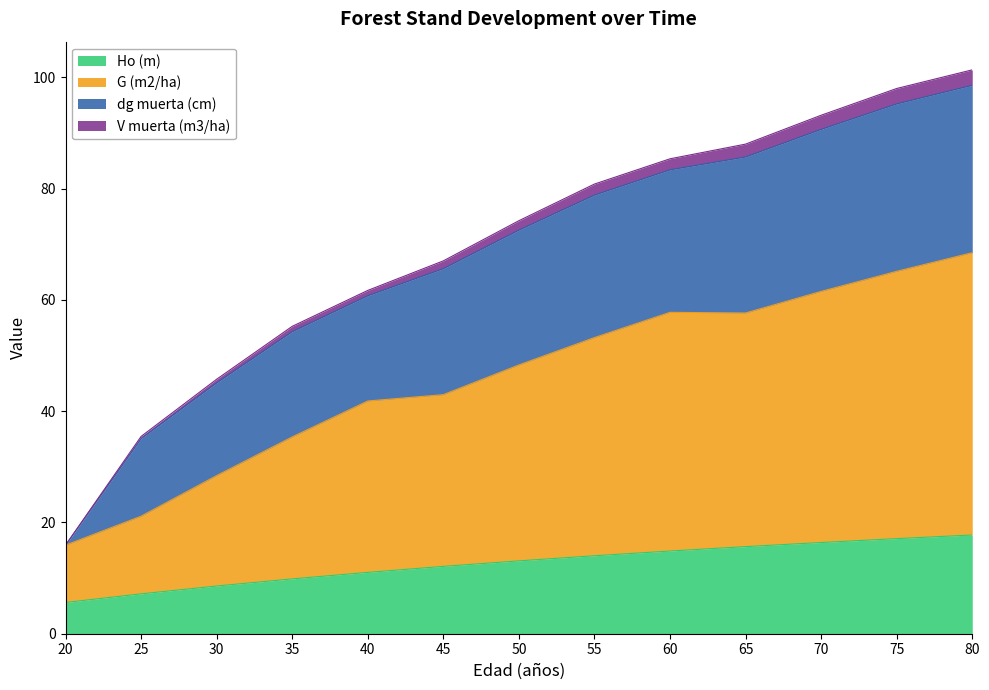

What is the value of the Ho (m) point at the 7th from the left?

13.1